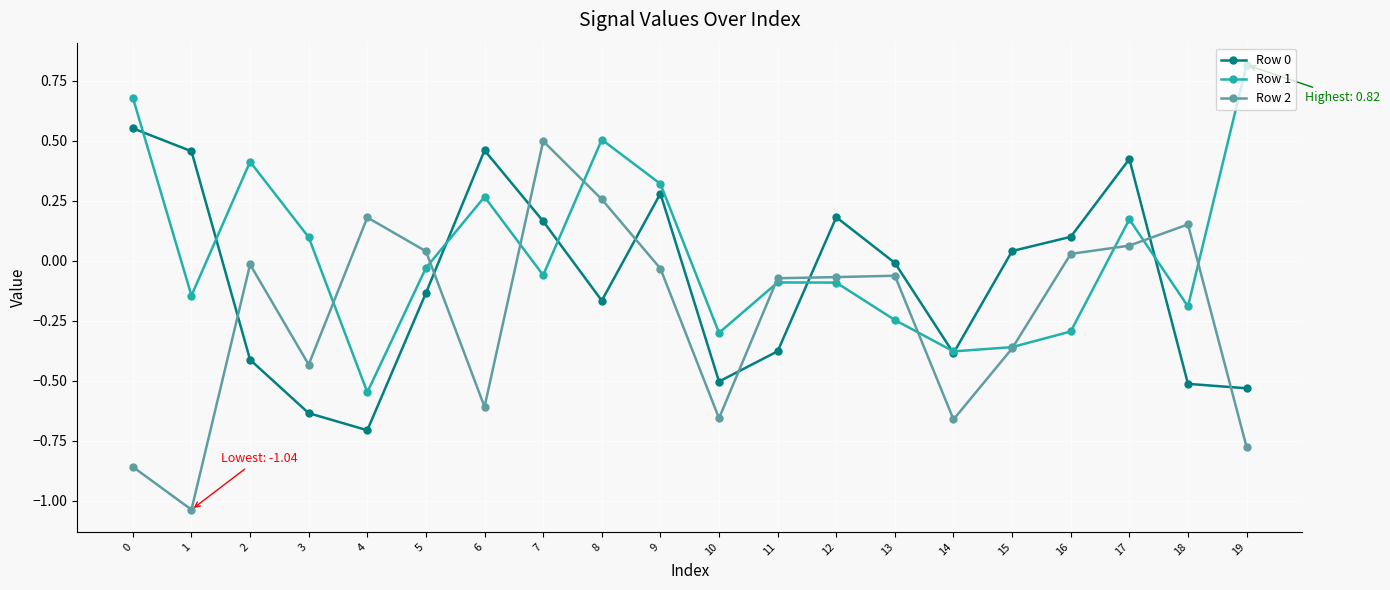

Is it true that Row 2 equals -0.7 at 14?

True